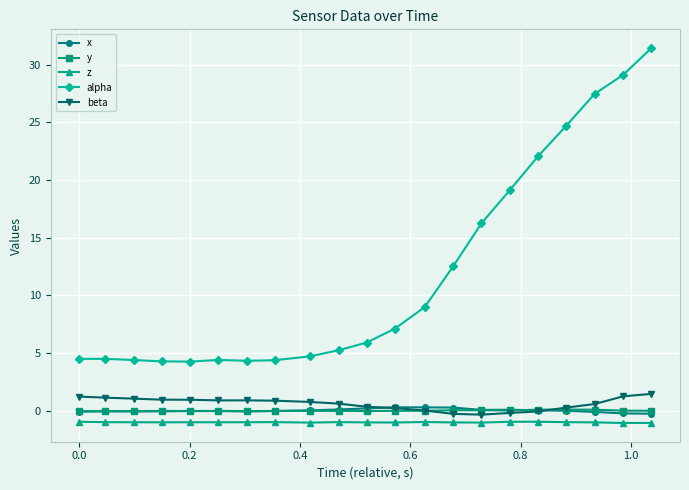

True or false: alpha has more than 0 interior local peaks.

True